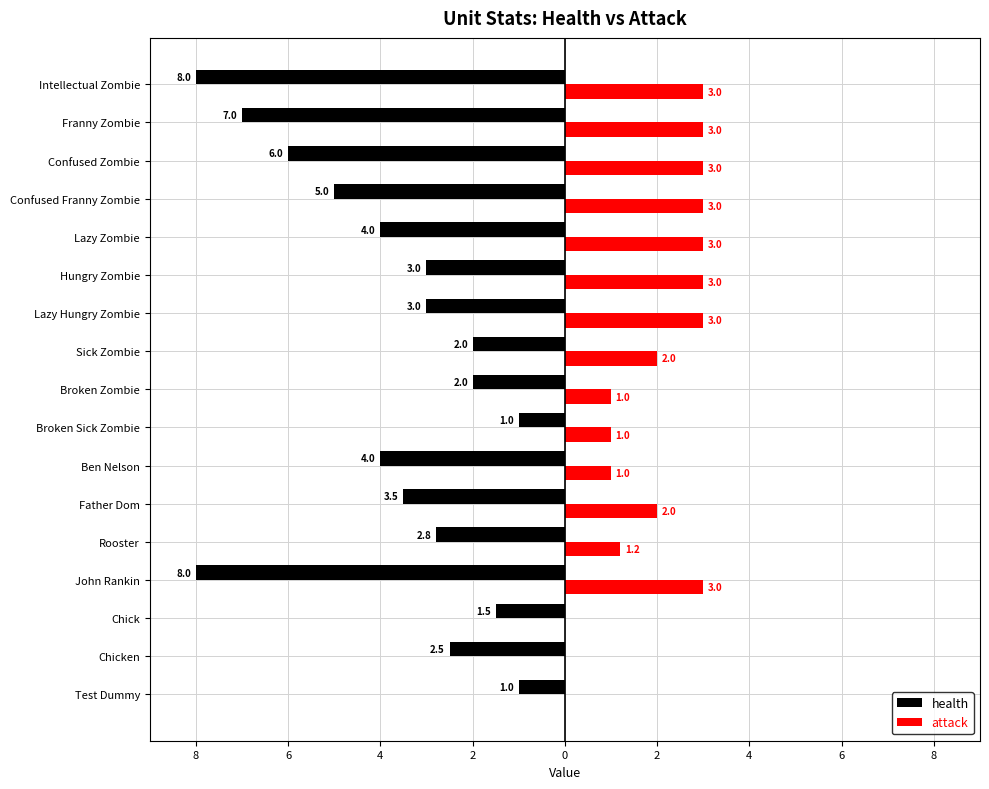

What are all the series names shown in the legend?

health, attack